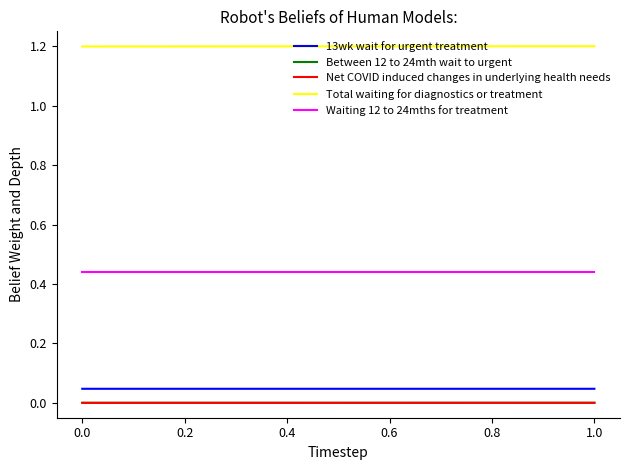

True or false: 13wk wait for urgent treatment and Between 12 to 24mth wait to urgent cross at least once.

False